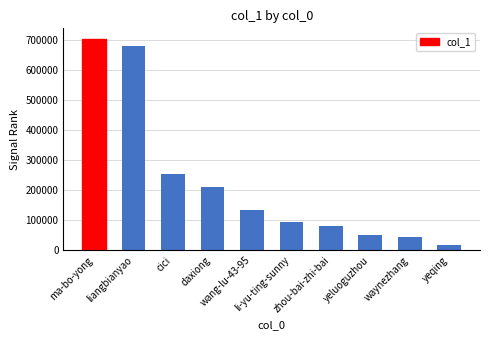

How many data points are less than 133294?

5